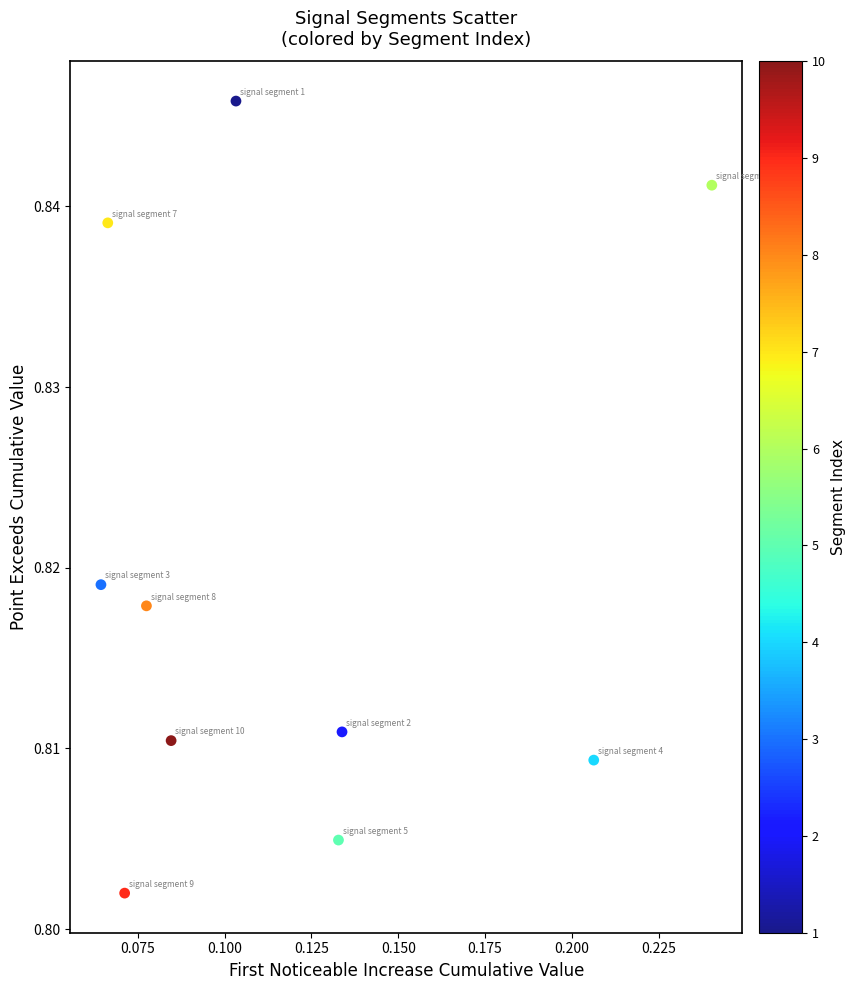

Count the number of points in this scatter plot.

10